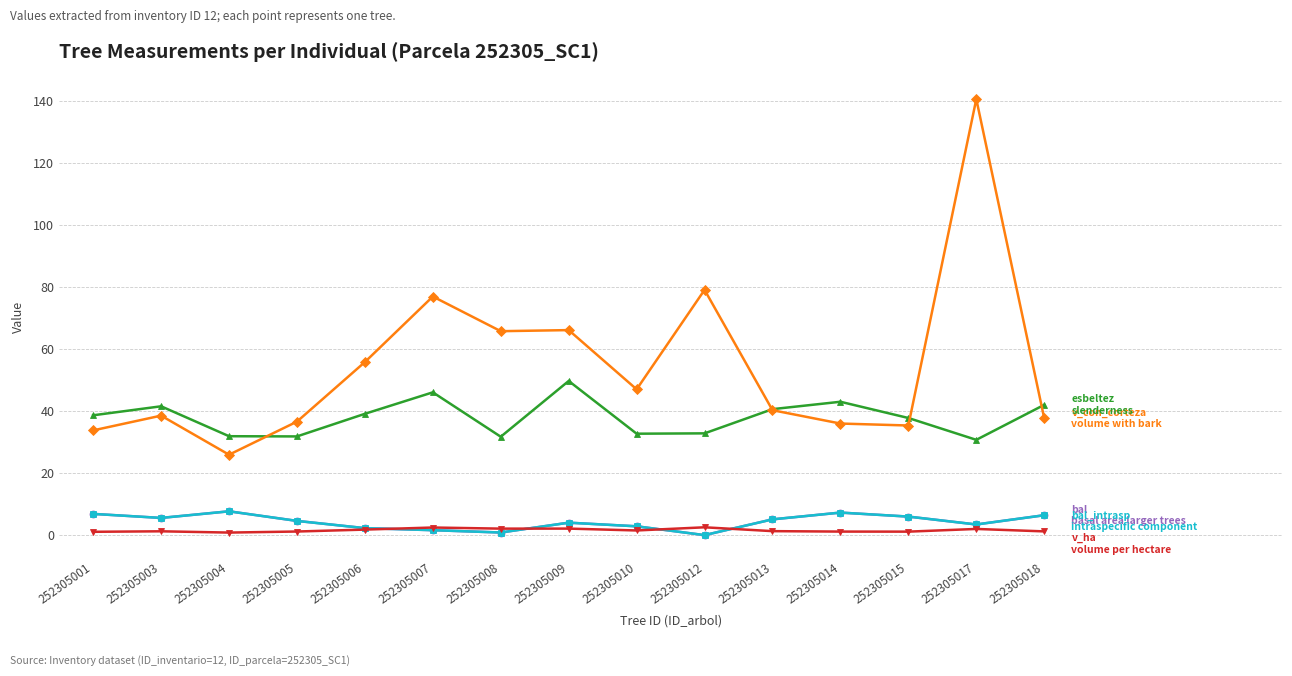

Does the chart have visible grid lines?

Yes